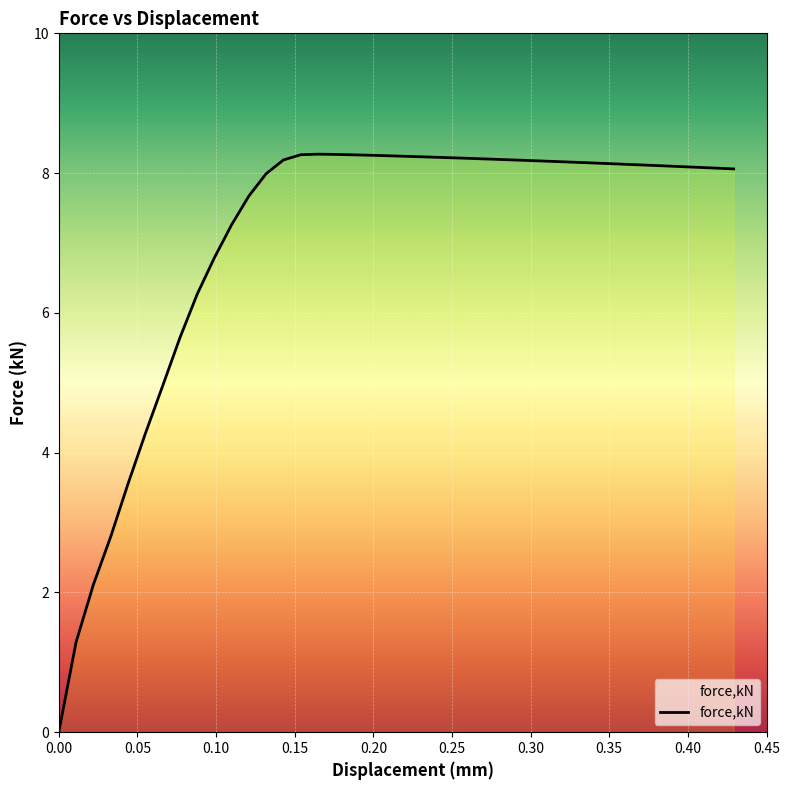

What is the greatest value displayed?

8.3